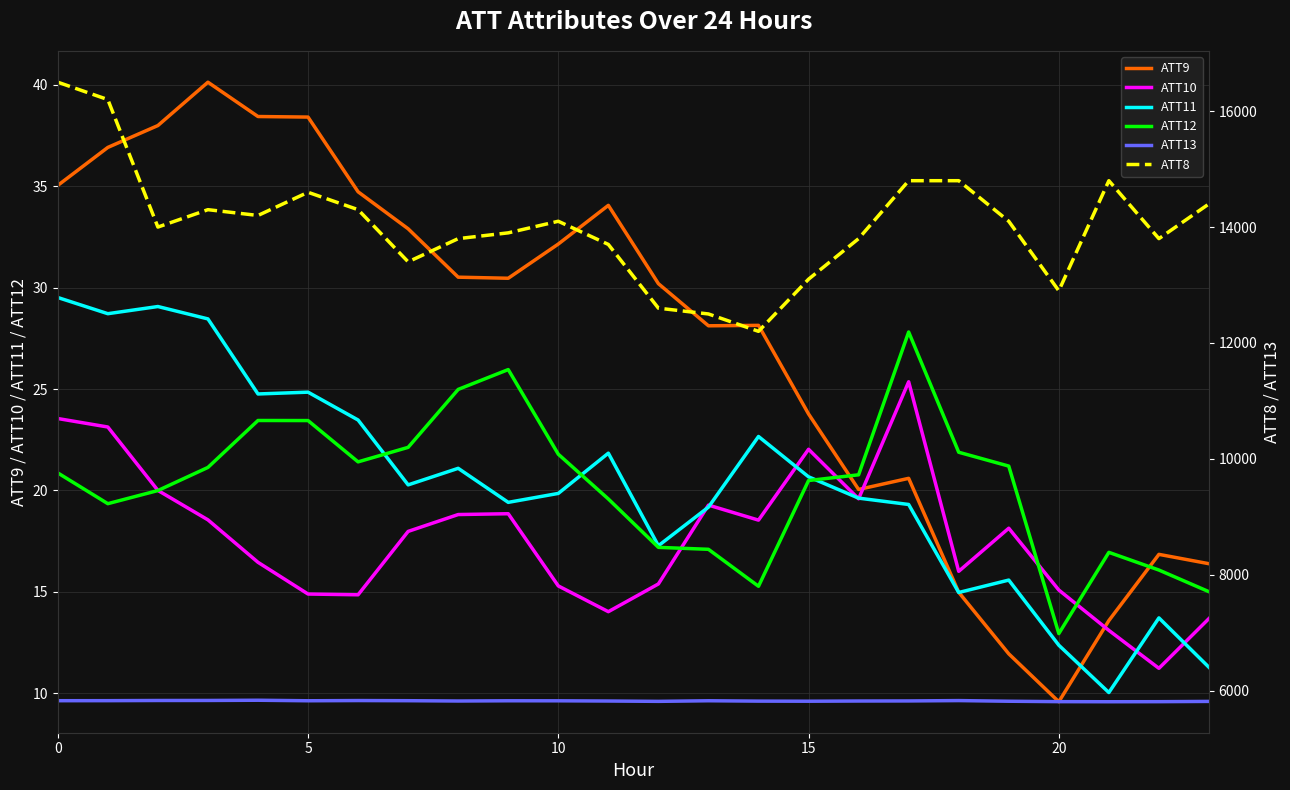

What is the greatest value displayed?

16500.0